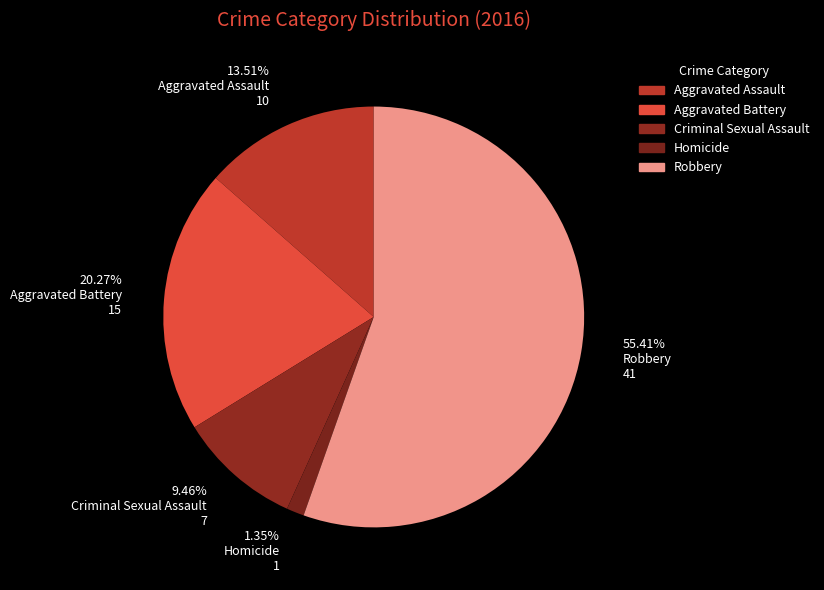

The Homicide slice represents 9% of the pie. True or false?

False